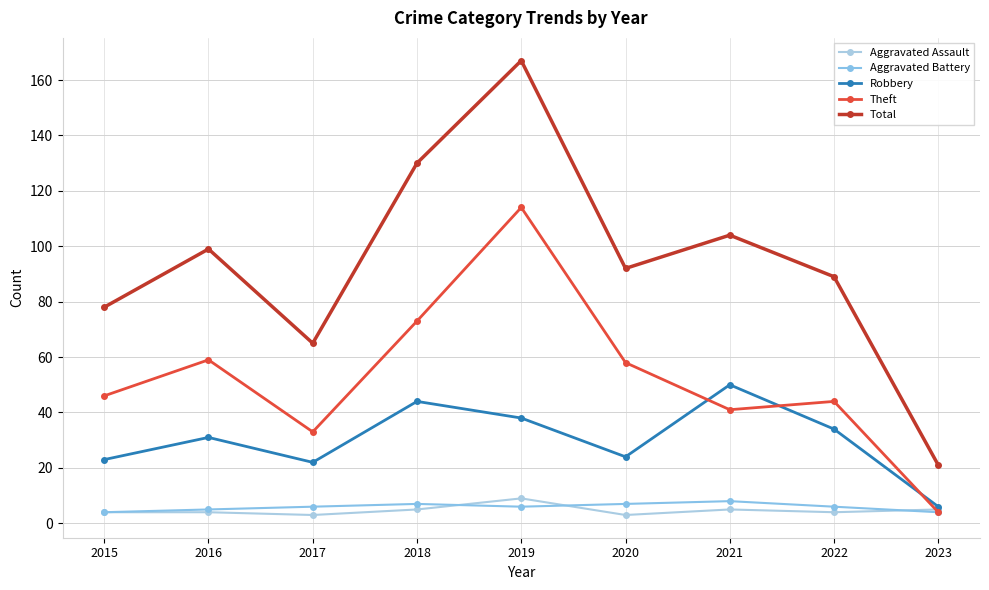

What value does the Theft series have at 2020?

58